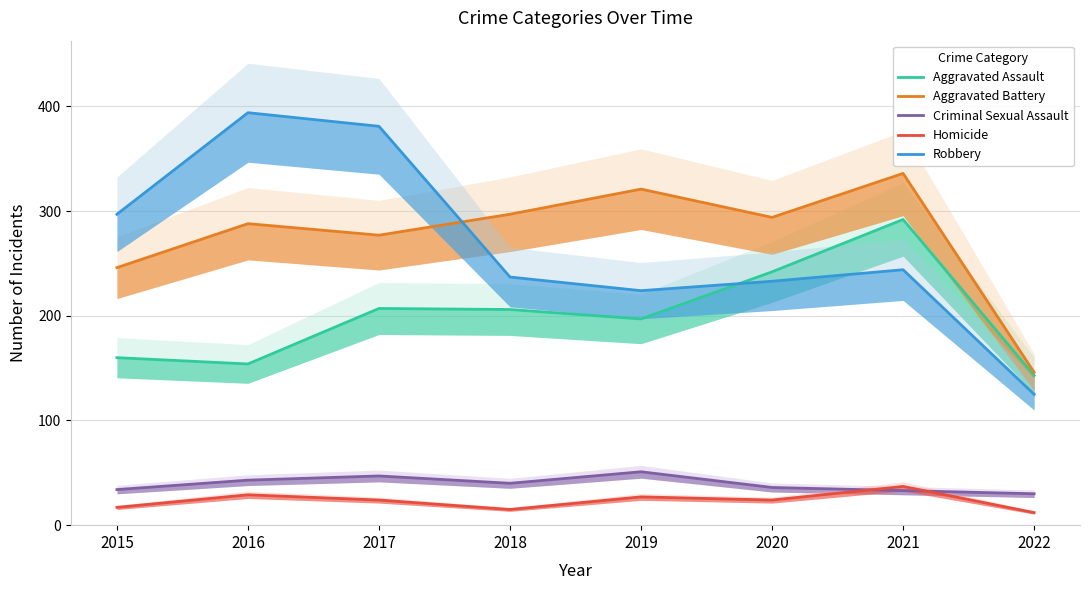

Where is the first local maximum for Robbery?

2016